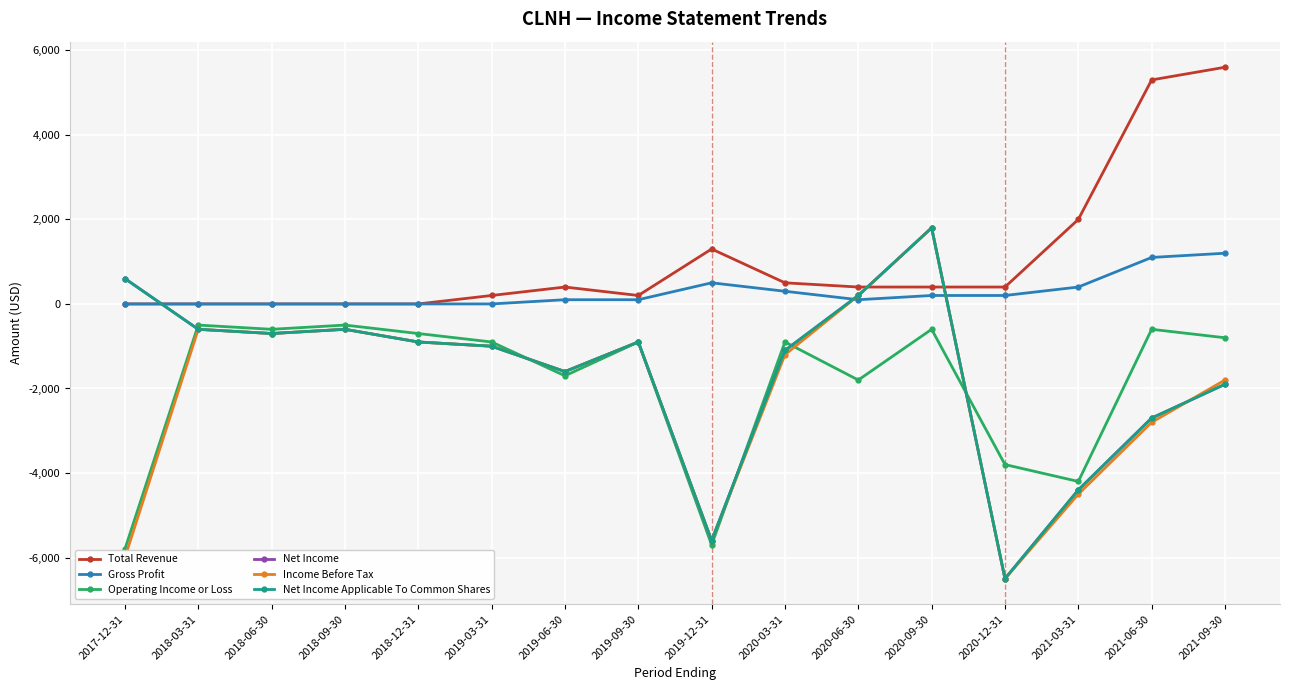

Does the chart have visible grid lines?

Yes